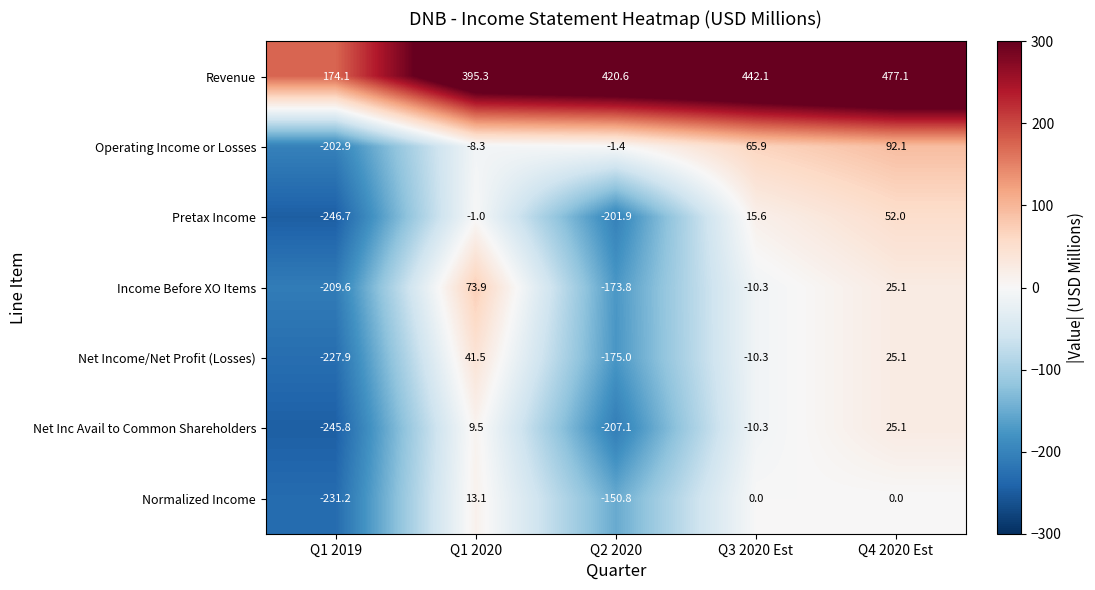

List the labels in order of Revenue value, largest first.

Q4 2020 Est, Q3 2020 Est, Q2 2020, Q1 2020, Q1 2019